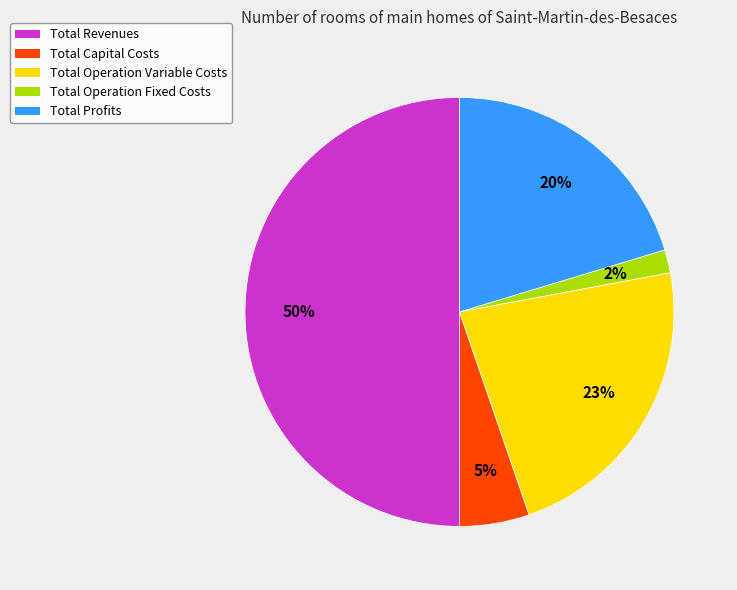

Is it true that Total Operation Variable Costs is 23% of the pie?

True